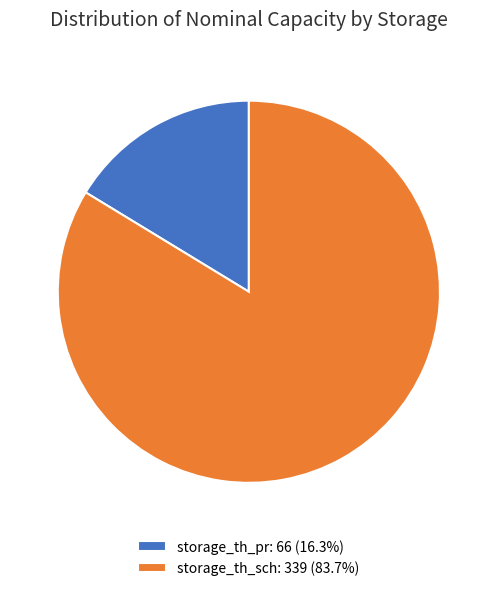

Approximately how many times larger is the value at storage_th_sch compared to storage_th_pr?

5.1